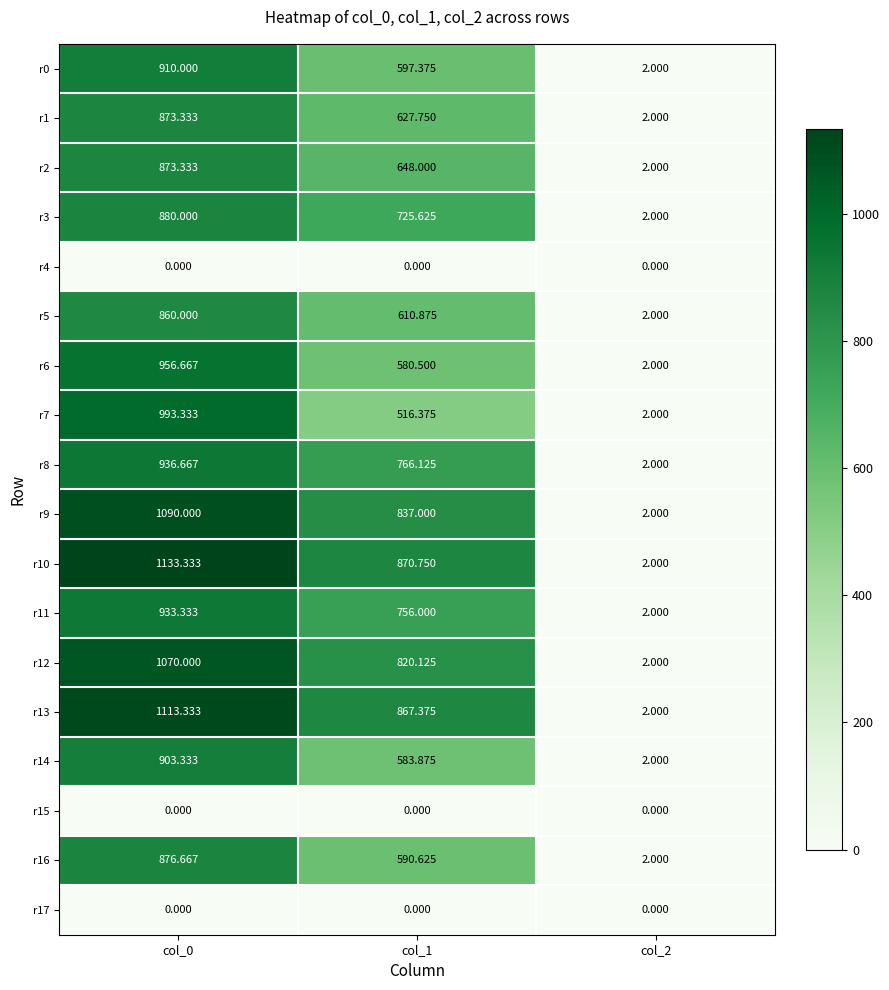

Between col_1 and col_2, which series saw the biggest shift?

r10